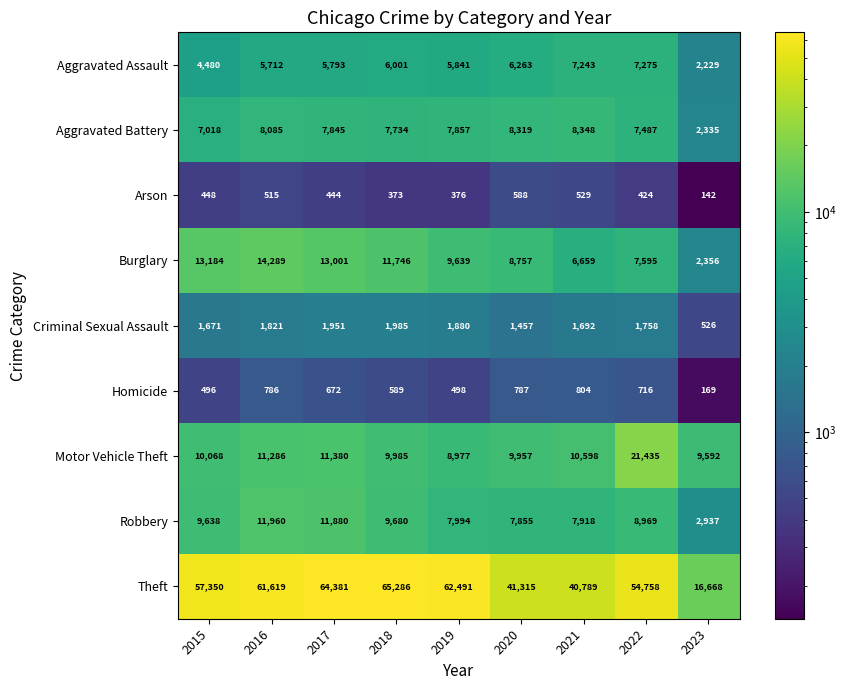

At 2015, list the series in order from largest to smallest.

Theft, Burglary, Motor Vehicle Theft, Robbery, Aggravated Battery, Aggravated Assault, Criminal Sexual Assault, Homicide, Arson